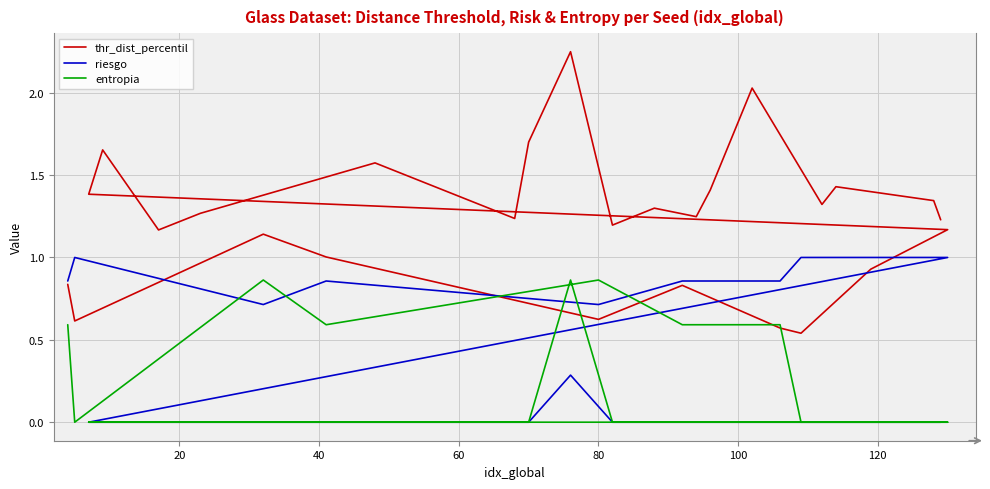

Rank the series at 80 from lowest to highest value.

thr_dist_percentil, riesgo, entropia